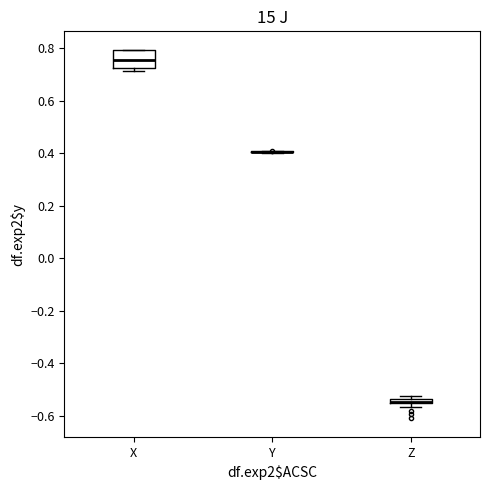

Comparing the boxes themselves (not the whiskers), which one is the tallest?

X